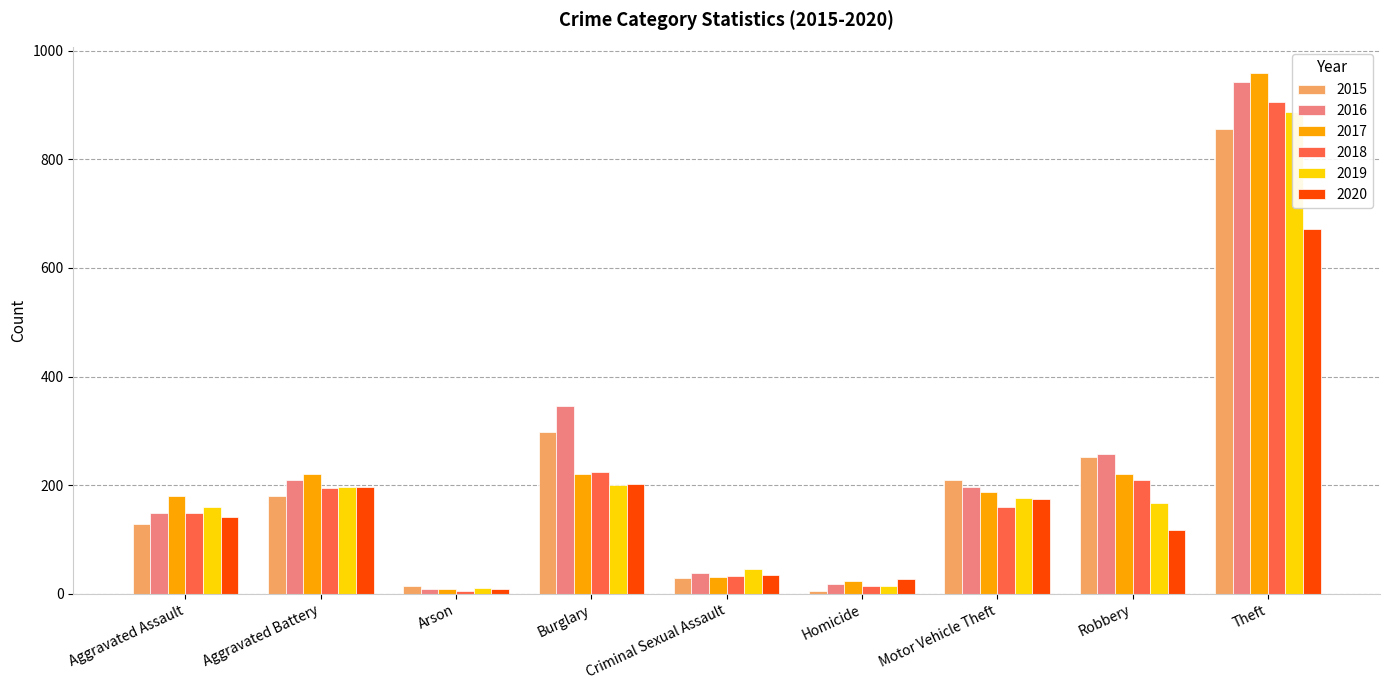

The value of 2018 at Arson is 3. True or false?

False